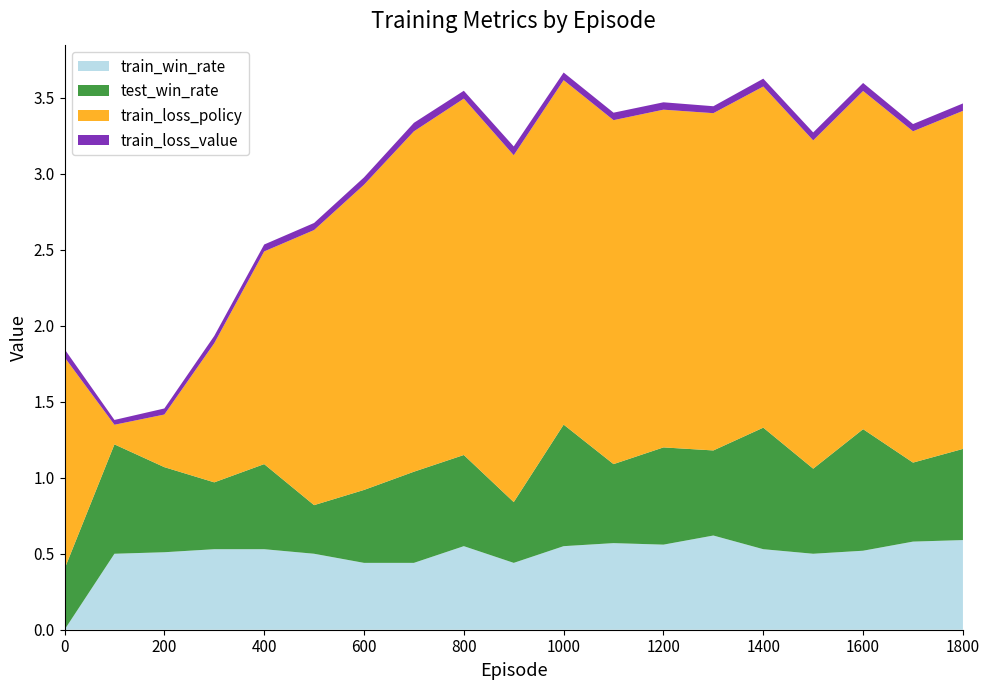

Reading left to right, list all the values displayed in this chart.

train_win_rate: 0=0.0	100=0.5	200=0.5	300=0.5	400=0.5	500=0.5	600=0.4	700=0.4	800=0.6	900=0.4	1000=0.6	1100=0.6	1200=0.6	1300=0.6	1400=0.5	1500=0.5	1600=0.5	1700=0.6	1800=0.6
test_win_rate: 0=0.4	100=0.7	200=0.6	300=0.4	400=0.6	500=0.3	600=0.5	700=0.6	800=0.6	900=0.4	1000=0.8	1100=0.5	1200=0.6	1300=0.6	1400=0.8	1500=0.6	1600=0.8	1700=0.5	1800=0.6
train_loss_policy: 0=1.4	100=0.1	200=0.3	300=0.9	400=1.4	500=1.8	600=2.0	700=2.2	800=2.3	900=2.3	1000=2.3	1100=2.3	1200=2.2	1300=2.2	1400=2.2	1500=2.2	1600=2.2	1700=2.2	1800=2.2
train_loss_value: 0=0.1	100=0.0	200=0.0	300=0.0	400=0.0	500=0.0	600=0.0	700=0.1	800=0.1	900=0.1	1000=0.1	1100=0.0	1200=0.0	1300=0.0	1400=0.1	1500=0.1	1600=0.1	1700=0.0	1800=0.0